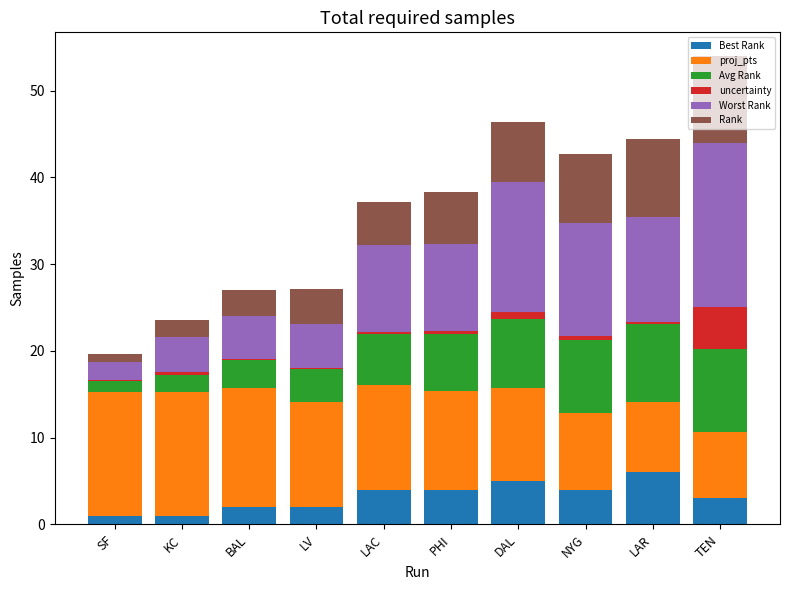

At which category is the sum across all series the highest?

TEN